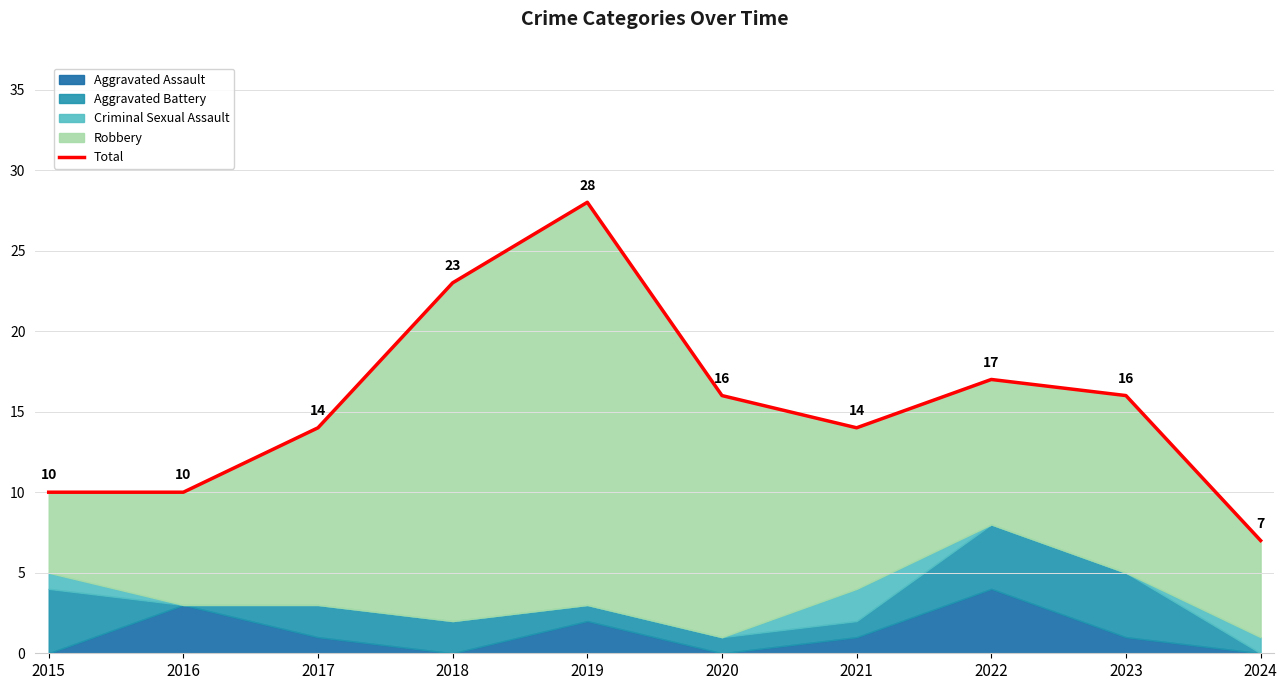

Where is the first local minimum?

2021